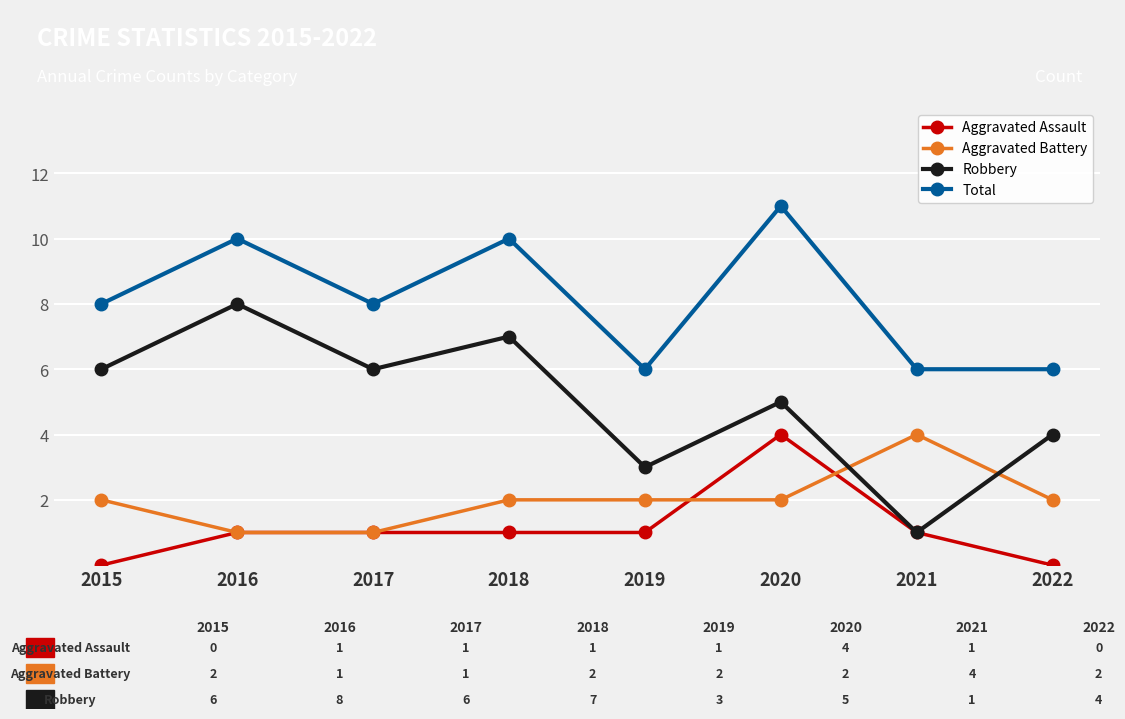

Is the value of Robbery at 2017 greater than the value of Total at 2020?

No